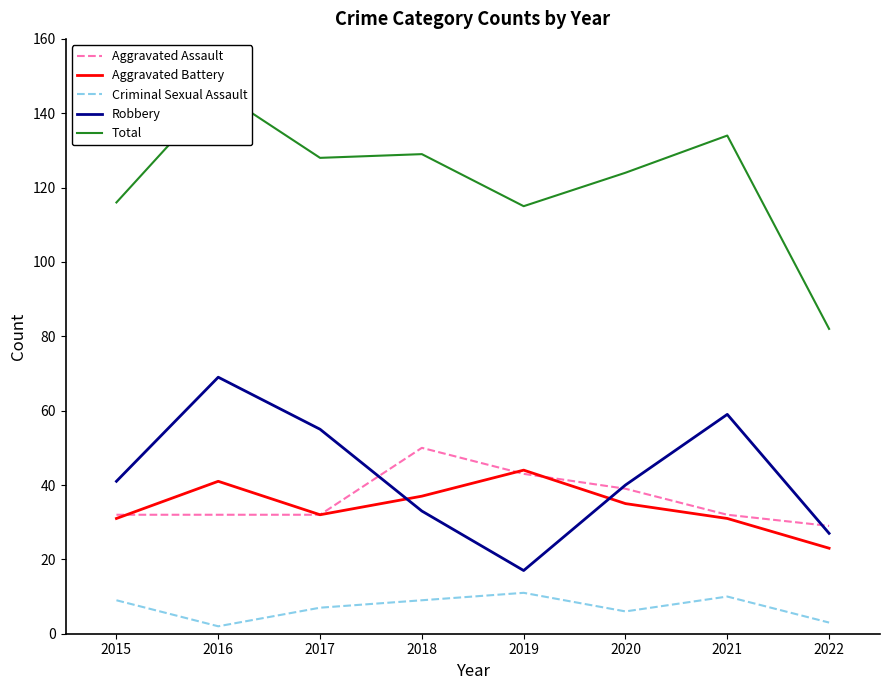

At how many categories does at least one series exceed 38?

8